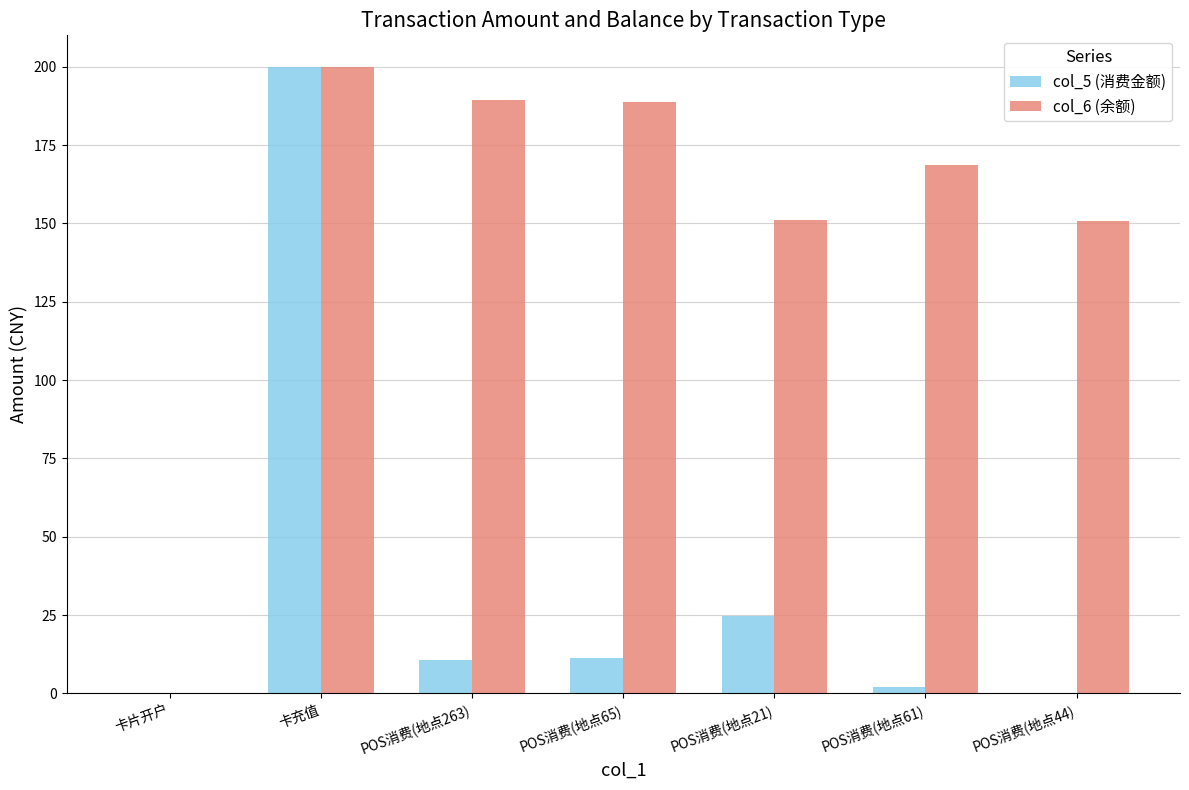

What is the difference between the col_6 (余额) values at POS消费(地点263) and POS消费(地点21)?

38.3